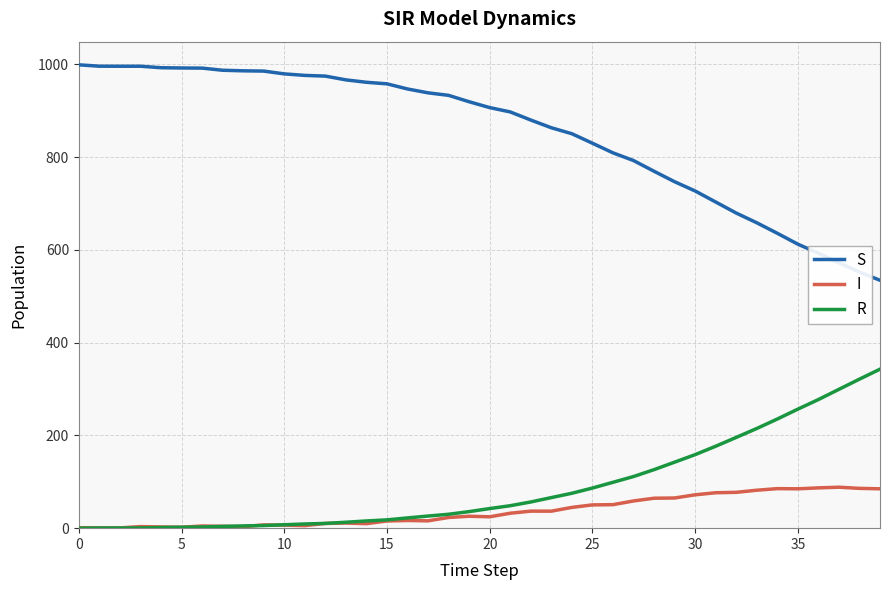

What is the sum of all R values?

3540.3